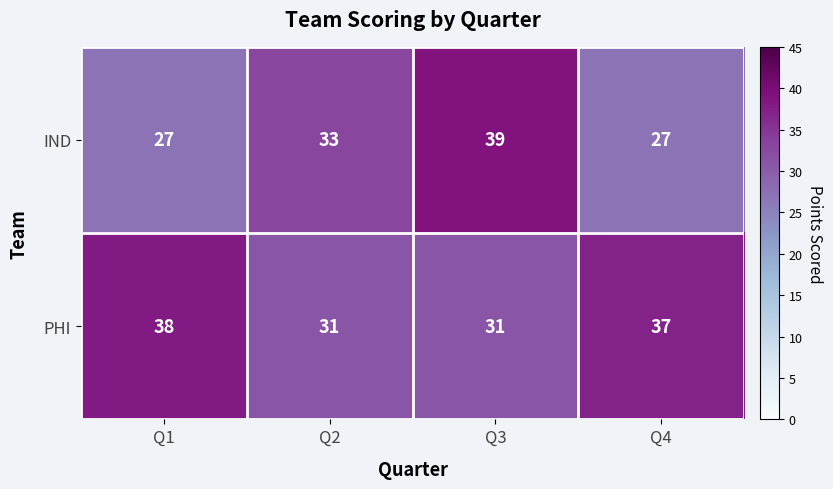

Rank the series by their maximum value, from lowest to highest.

PHI, IND